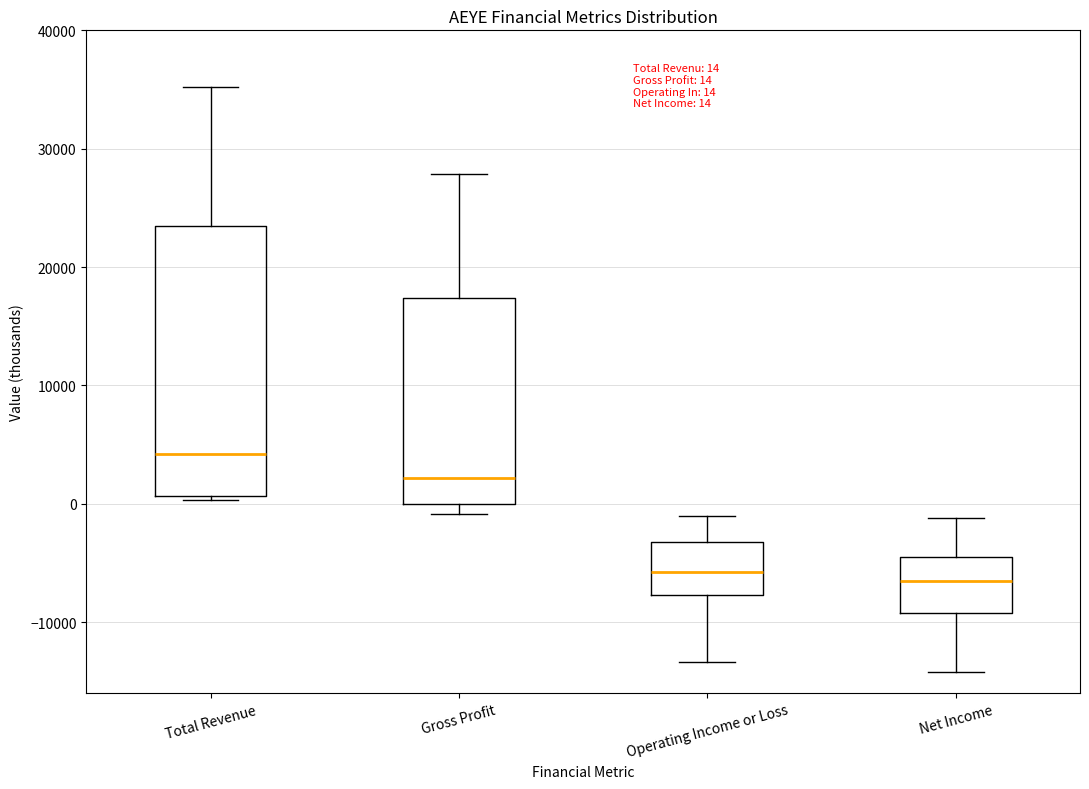

Which box is the tallest, from its lower edge to its upper edge?

Total Revenue